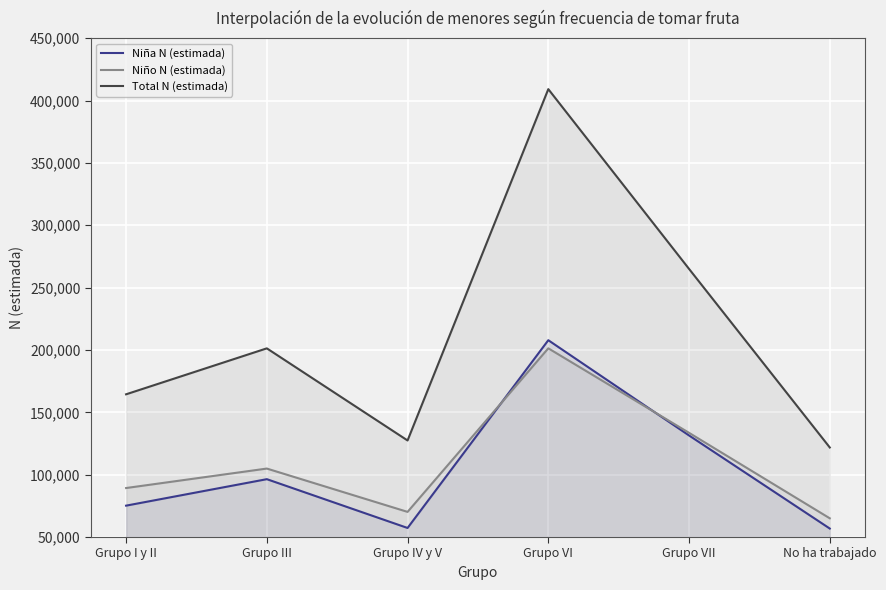

Reading left to right, list all the values displayed in this chart.

Niña N (estimada): 75164	96394	57260	207832	131451	56802
Niño N (estimada): 89287	104904	70159	201324	133555	65014
Total N (estimada): 164451	201298	127420	409156	265006	121815